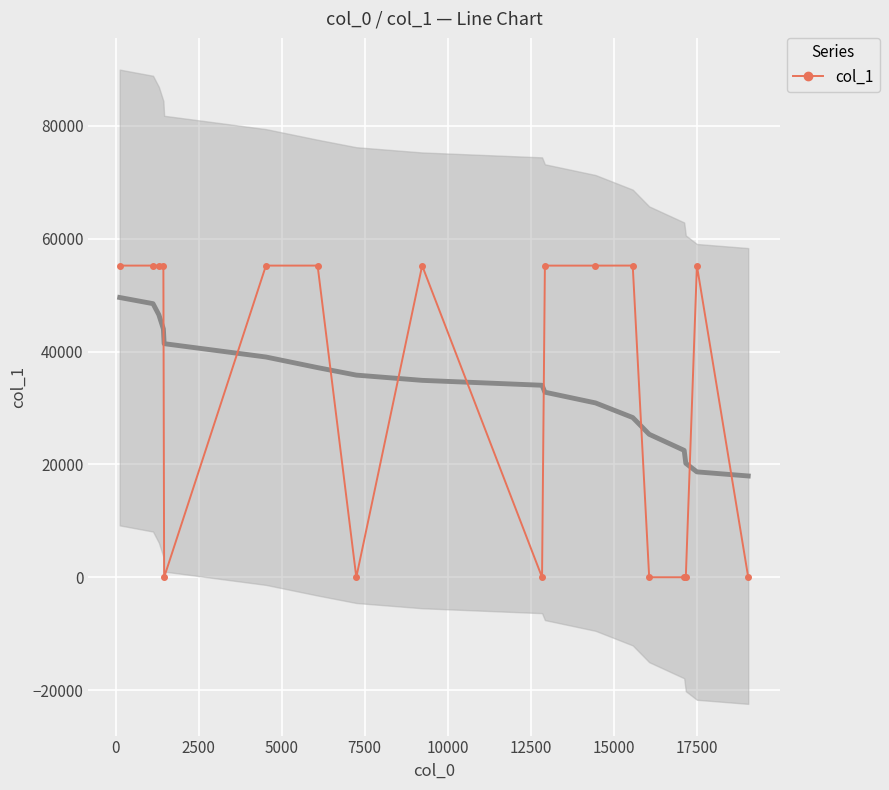

What is the greatest value displayed?

55231